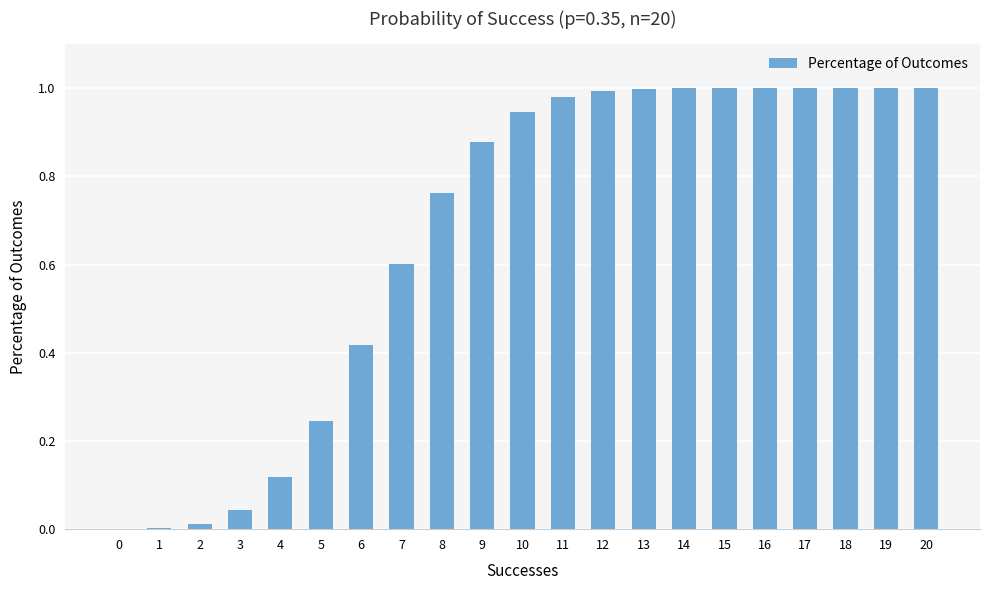

What is the sum of all values?

14.0